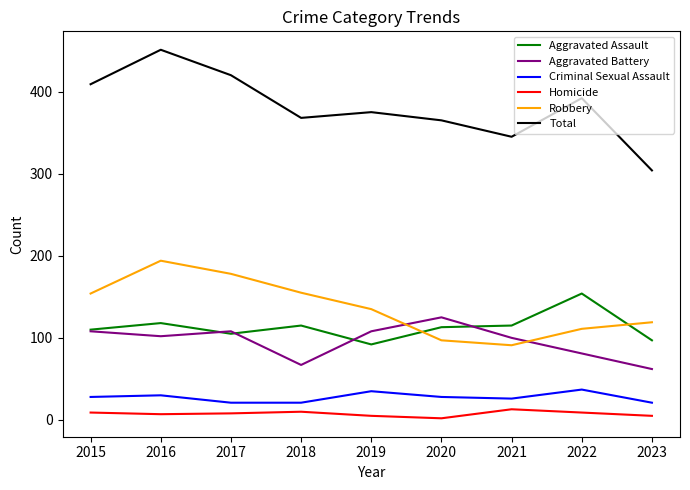

The Robbery series shows 129 at 2021. True or false?

False